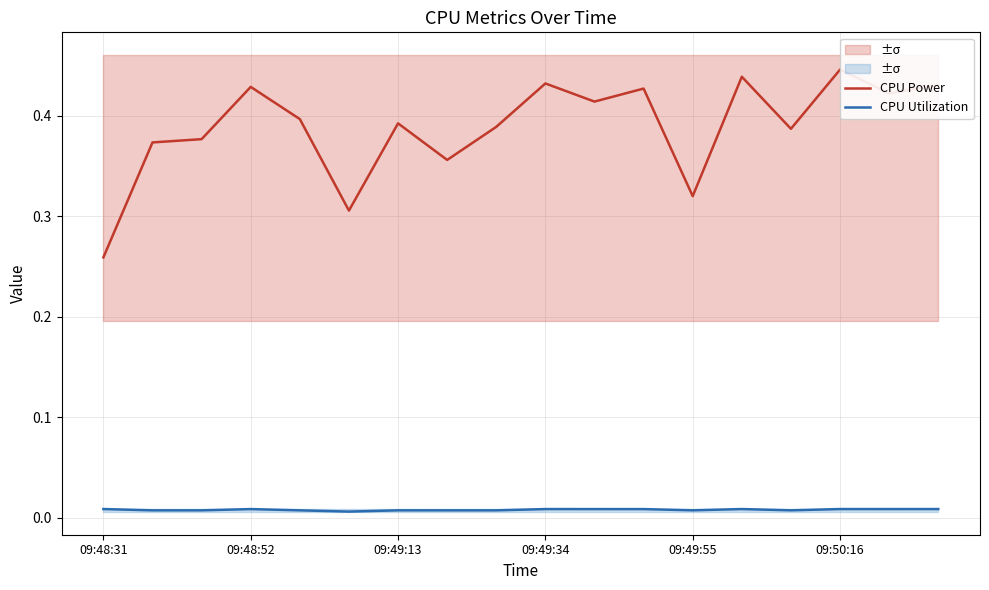

True or false: CPU Power and CPU Utilization cross at least once.

False